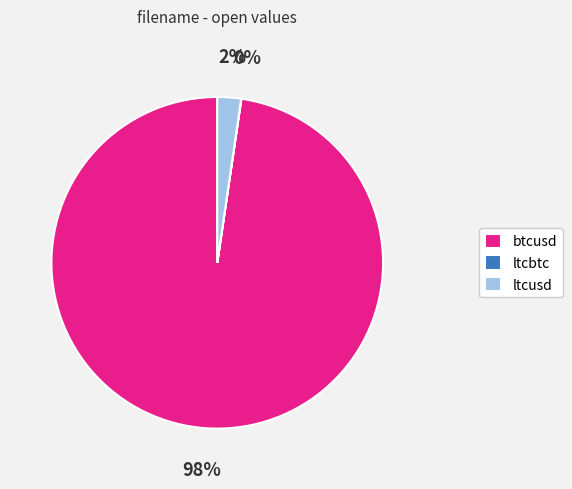

To the nearest percent, what is the average slice percentage?

33%